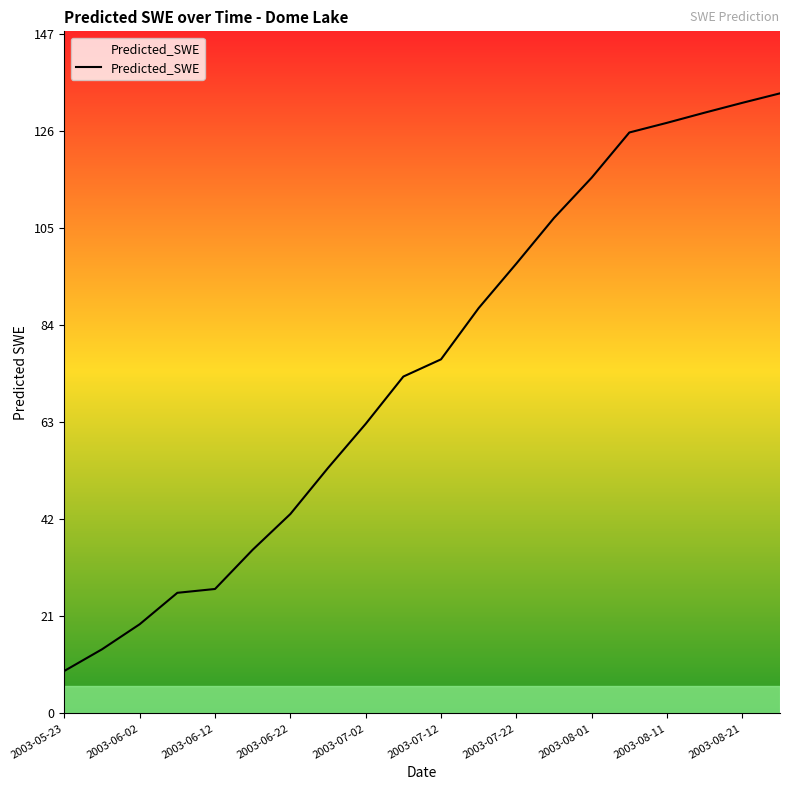

What is the smallest value displayed?

9.2